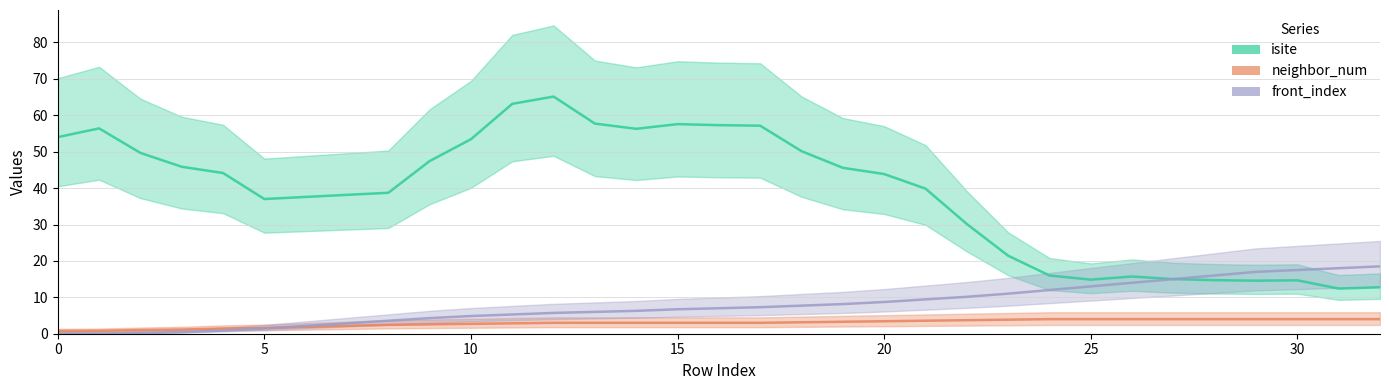

Is the value of neighbor_num at 7 greater than the value of isite at 20?

No